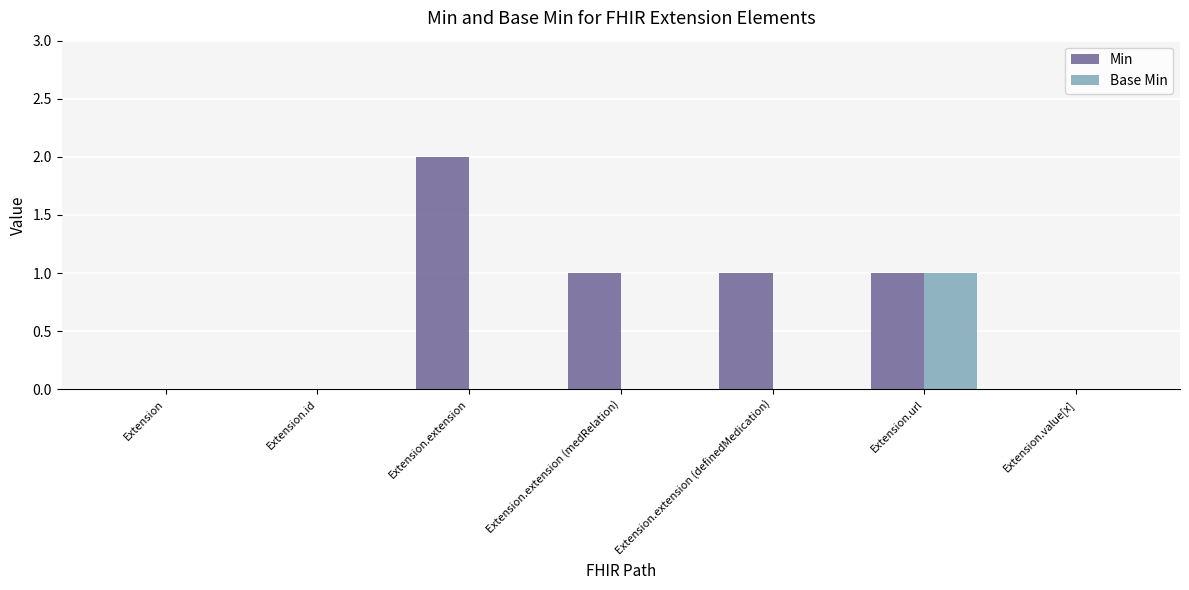

Which series has the largest total across all categories?

Min